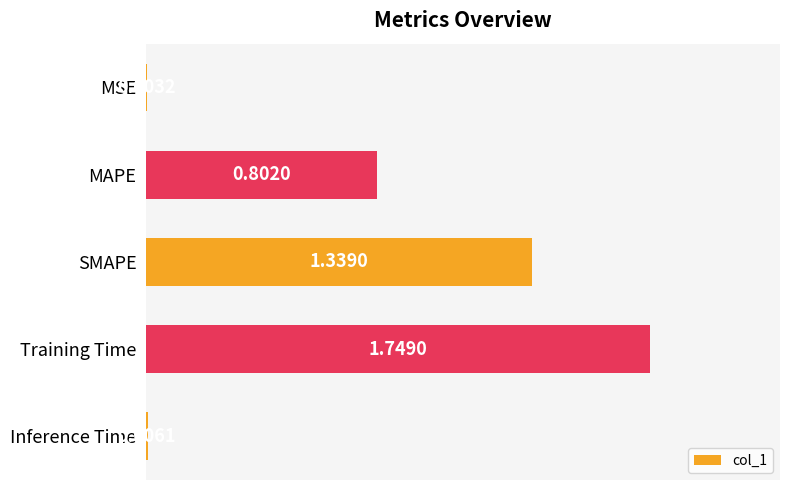

What is the sum of all values?

3.9